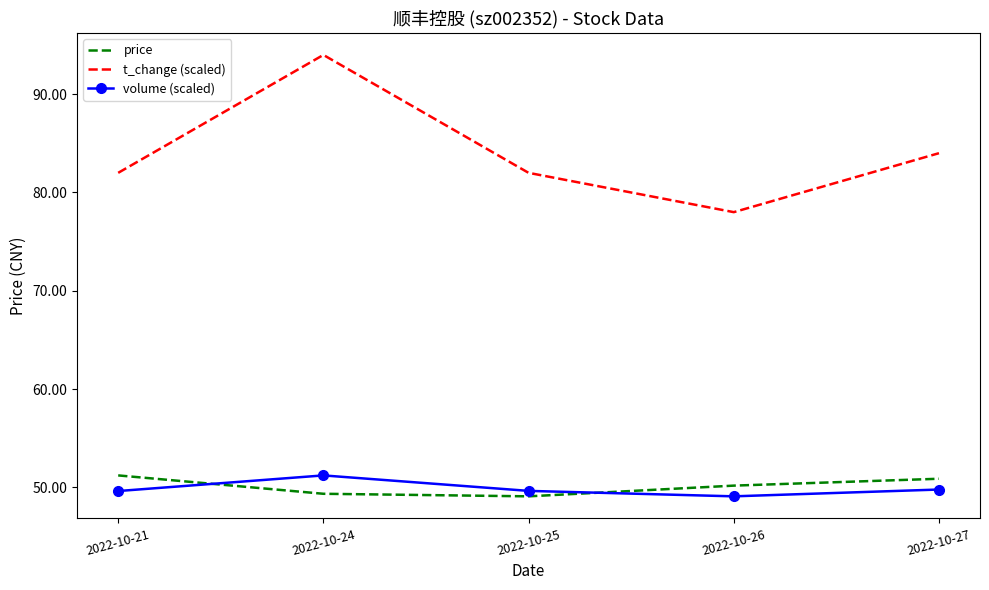

Which series has the largest range (max minus min)?

t_change (scaled)